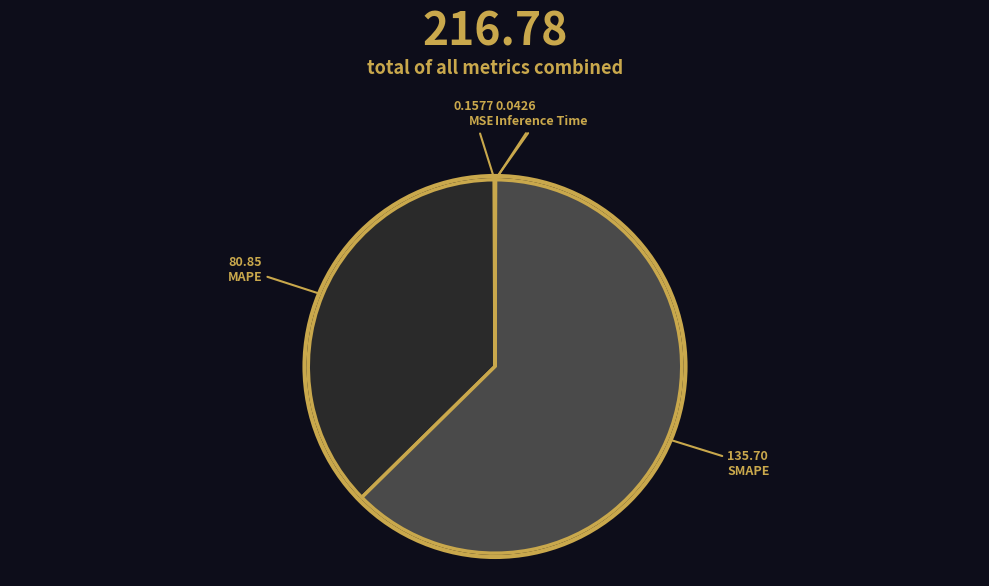

Between Inference Time and MSE, which is larger?

MSE